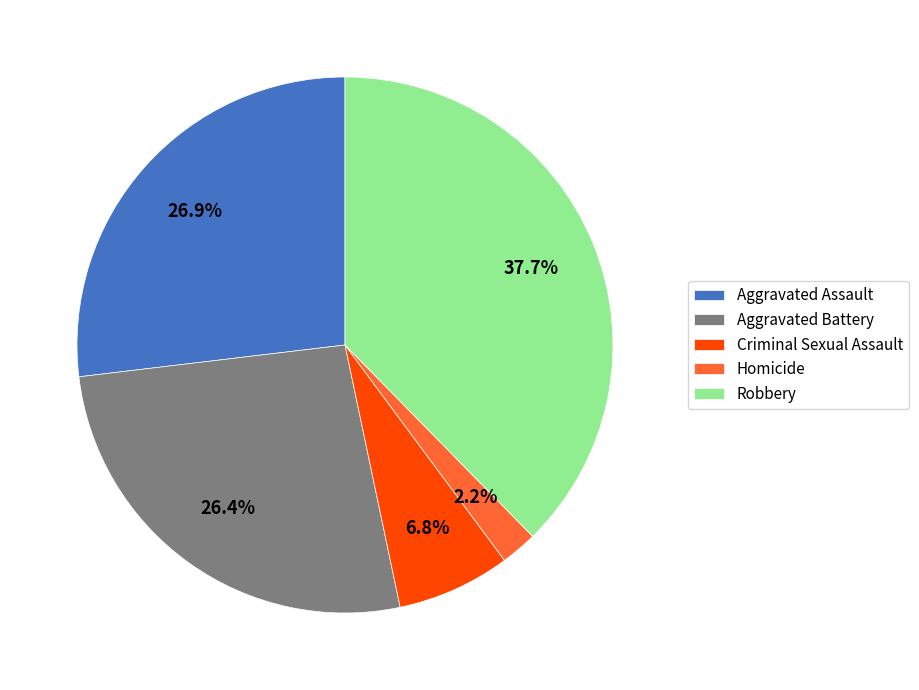

Count the number of slices in the pie.

5